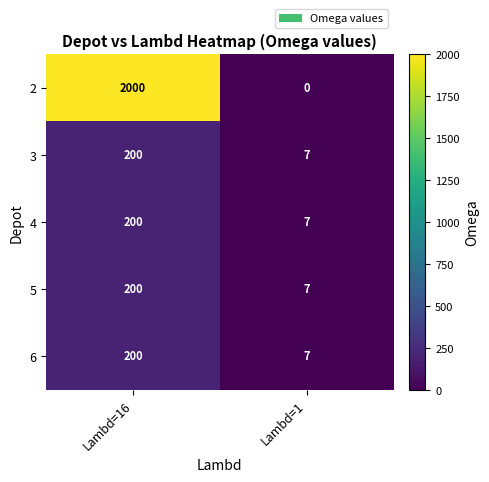

Is it true that 6 equals 200 at Lambd=16?

True